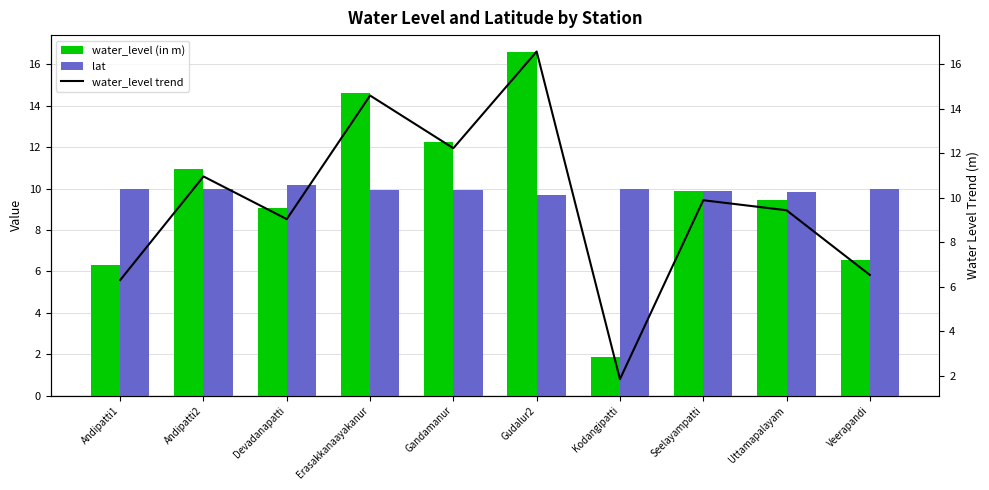

Which series has the largest range (max minus min)?

water_level (in m)